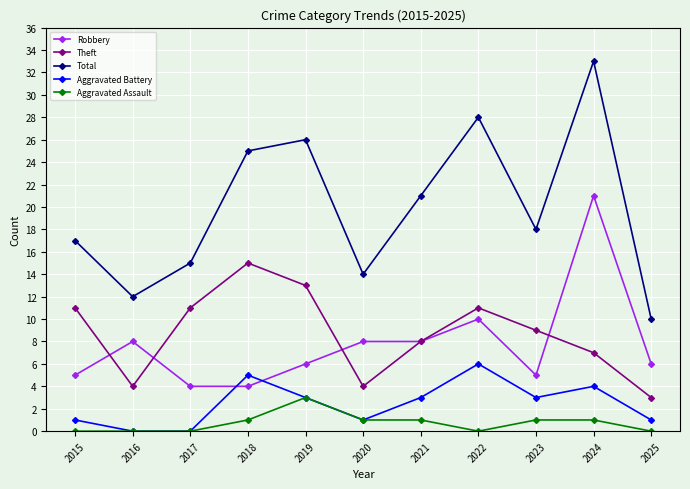

Reading right to left, transcribe all the data shown in this chart.

Robbery: 6	21	5	10	8	8	6	4	4	8	5
Theft: 3	7	9	11	8	4	13	15	11	4	11
Total: 10	33	18	28	21	14	26	25	15	12	17
Aggravated Battery: 1	4	3	6	3	1	3	5	0	0	1
Aggravated Assault: 0	1	1	0	1	1	3	1	0	0	0